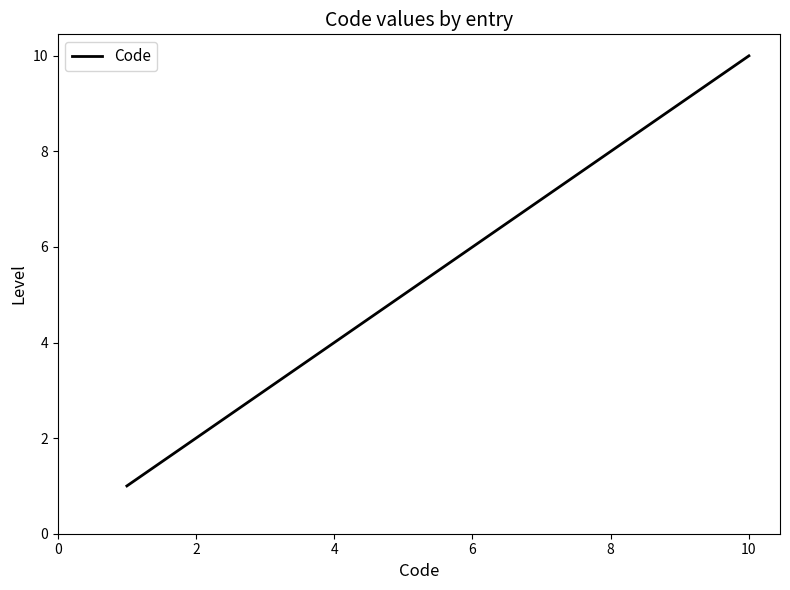

What is the difference between the maximum and minimum values?

9